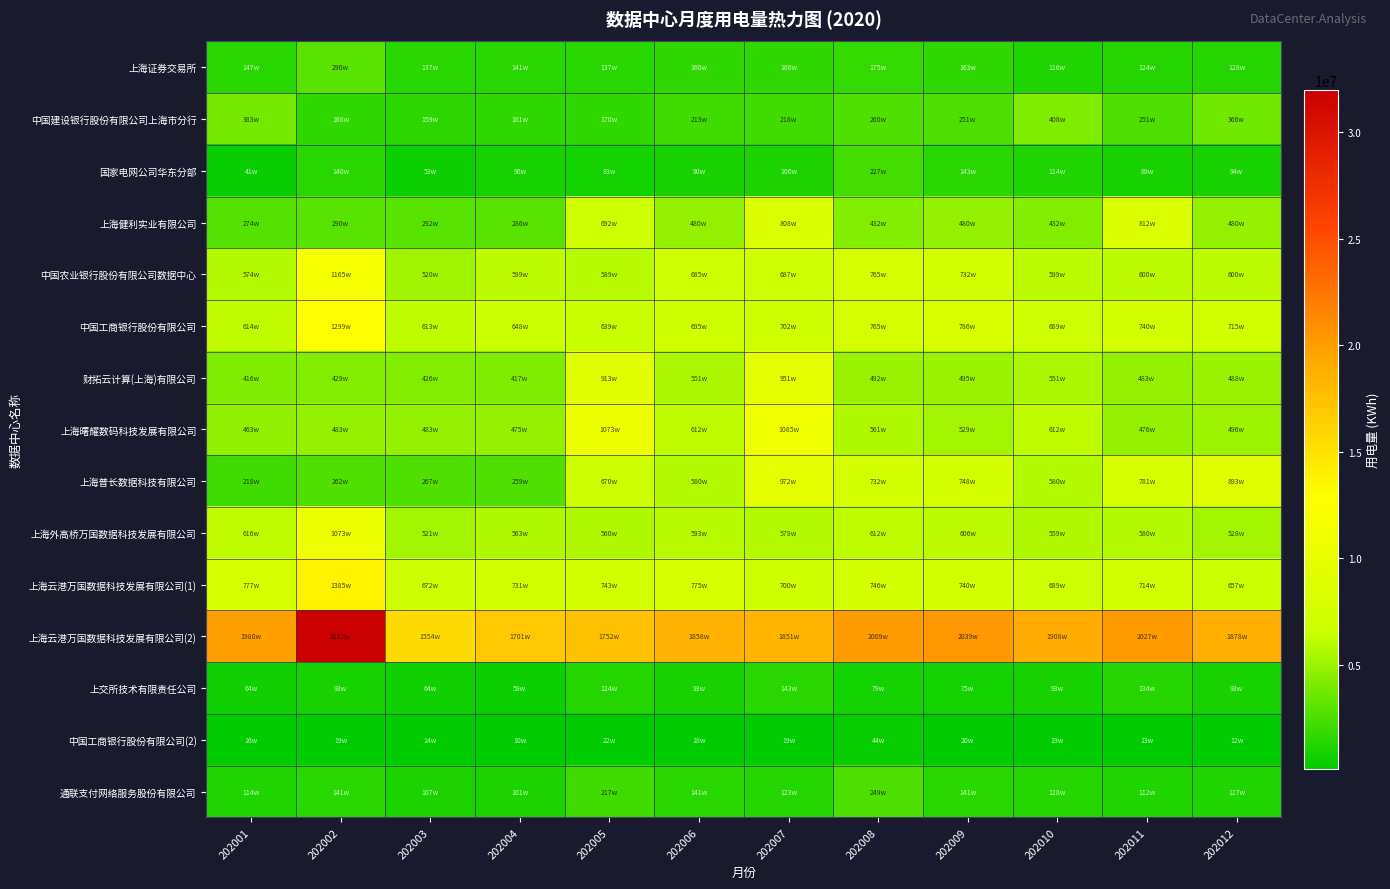

How many distinct data groups are displayed?

15